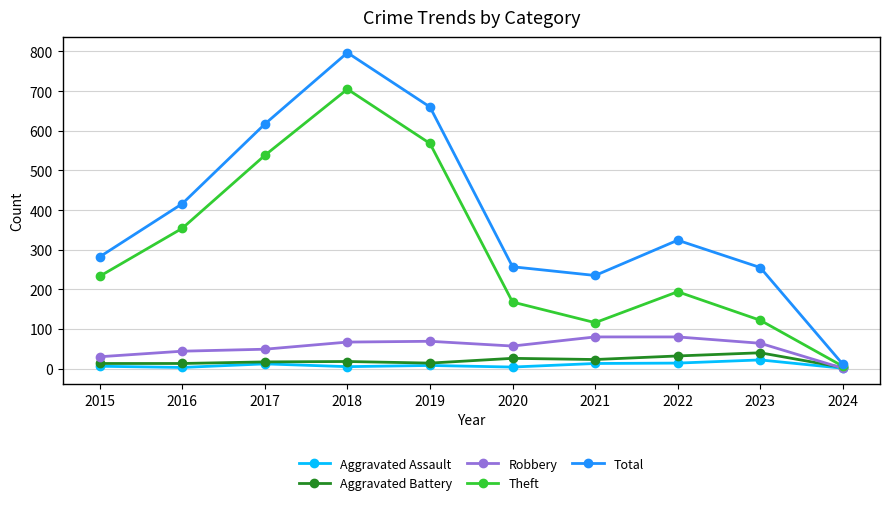

Which series changed the most between 2017 and 2018?

Total